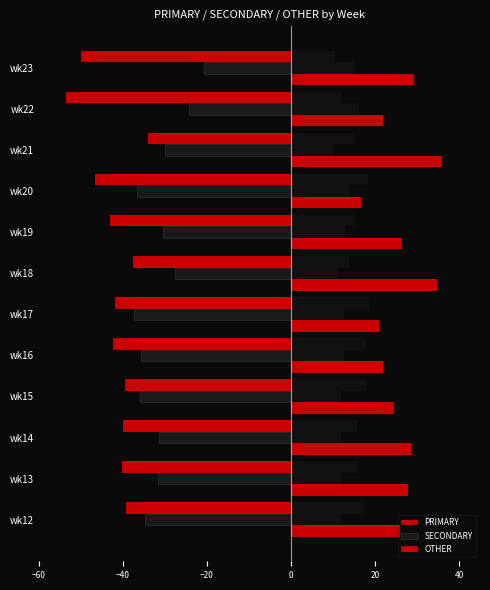

Which series has the widest spread of values?

PRIMARY